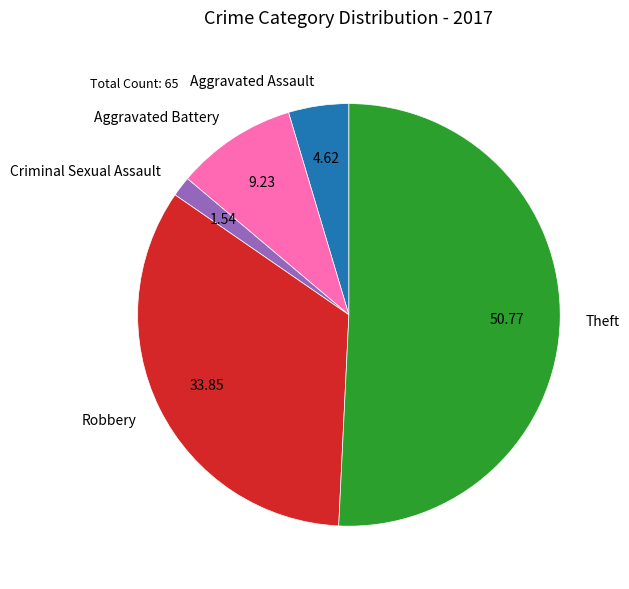

Is there a majority slice in this chart?

Yes